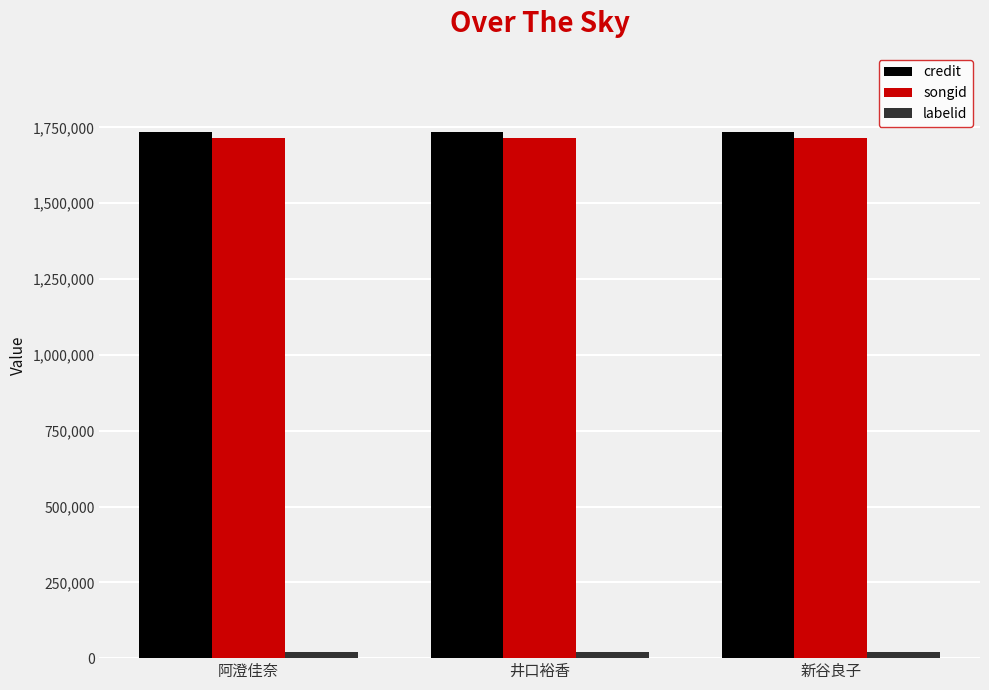

What is the label of the 1st bar from the right?

新谷良子